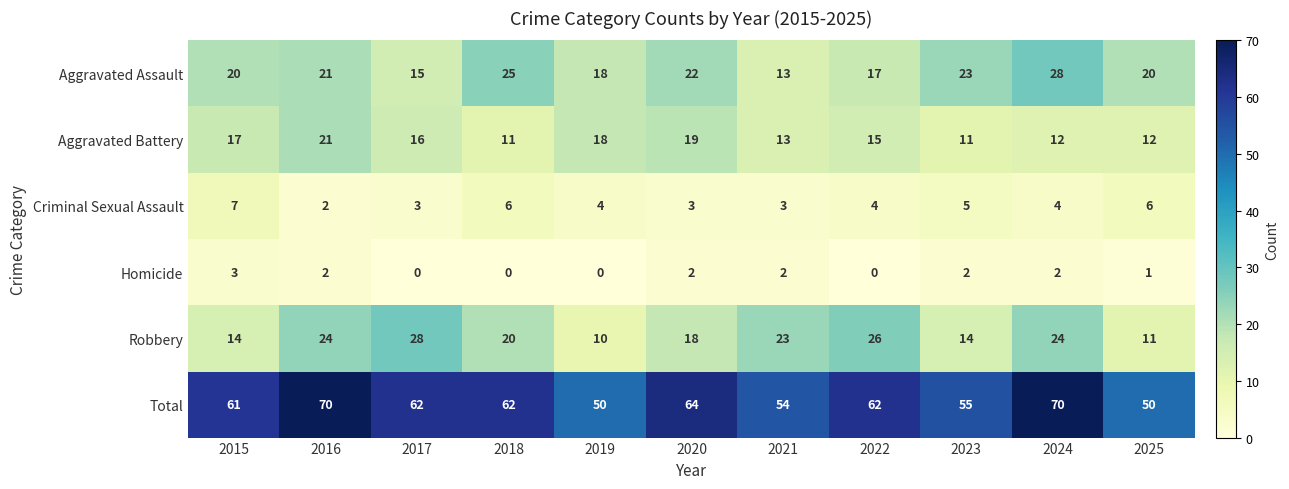

Is the value of Aggravated Battery at 2017 greater than the value of Criminal Sexual Assault at 2021?

Yes